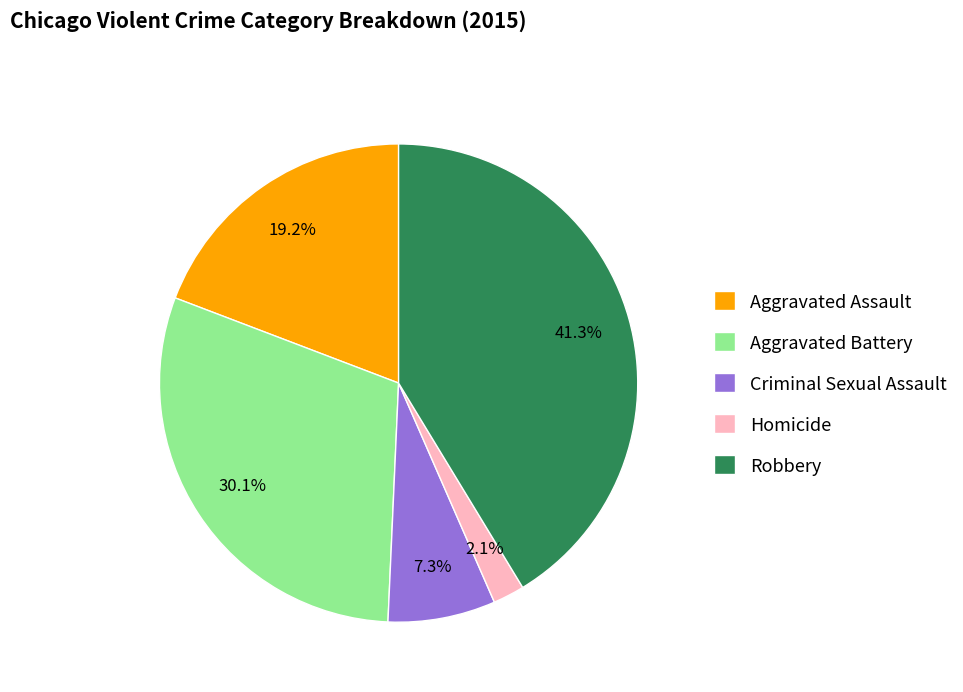

To the nearest percent, what portion does Robbery represent?

41%